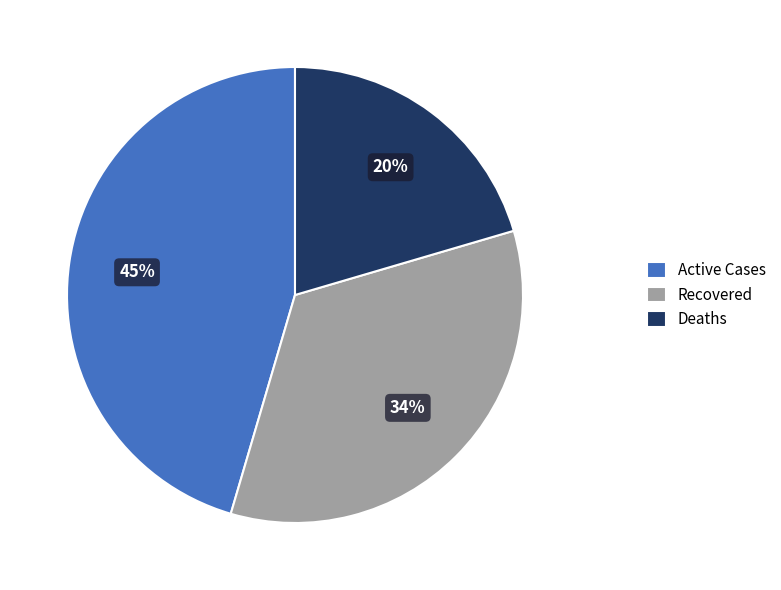

Combined, do Recovered and Active Cases account for over 50%?

Yes